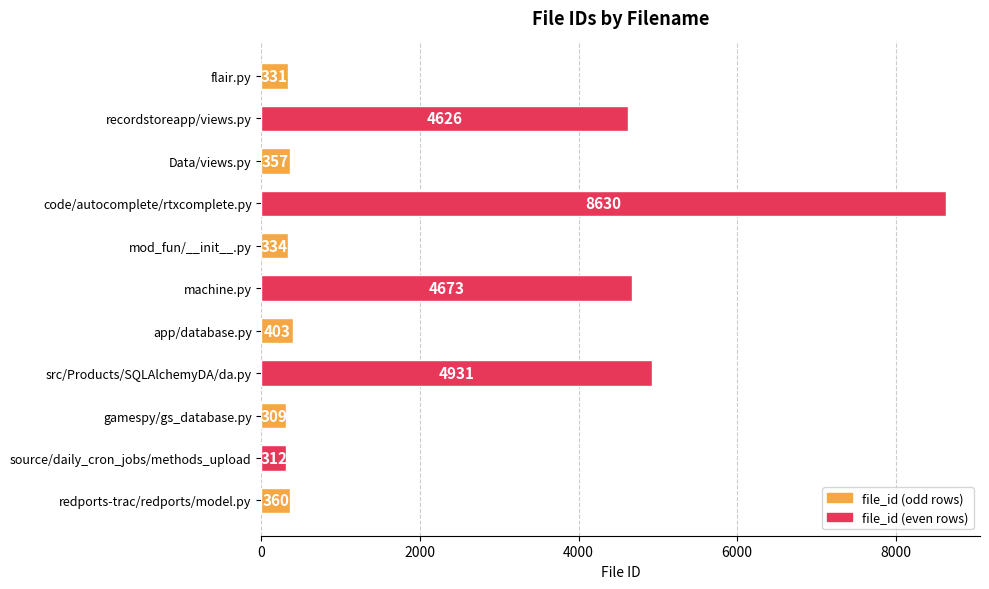

Reading top to bottom, list all the values displayed in this chart.

flair.py=331	recordstoreapp/views.py=4626	Data/views.py=357	code/autocomplete/rtxcomplete.py=8630	mod_fun/__init__.py=334	machine.py=4673	app/database.py=403	src/Products/SQLAlchemyDA/da.py=4931	gamespy/gs_database.py=309	source/daily_cron_jobs/methods_upload=312	redports-trac/redports/model.py=360